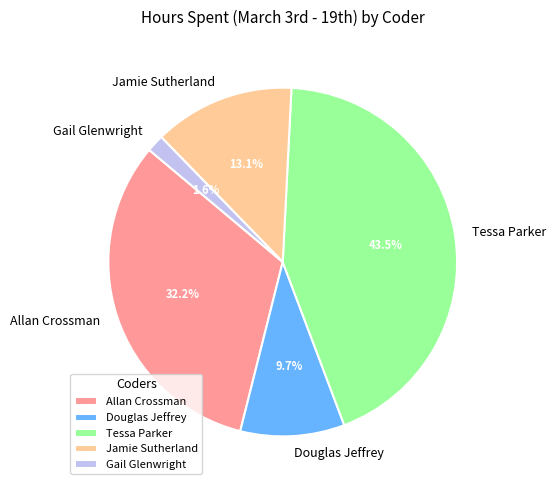

Is Tessa Parker the majority of the pie?

No